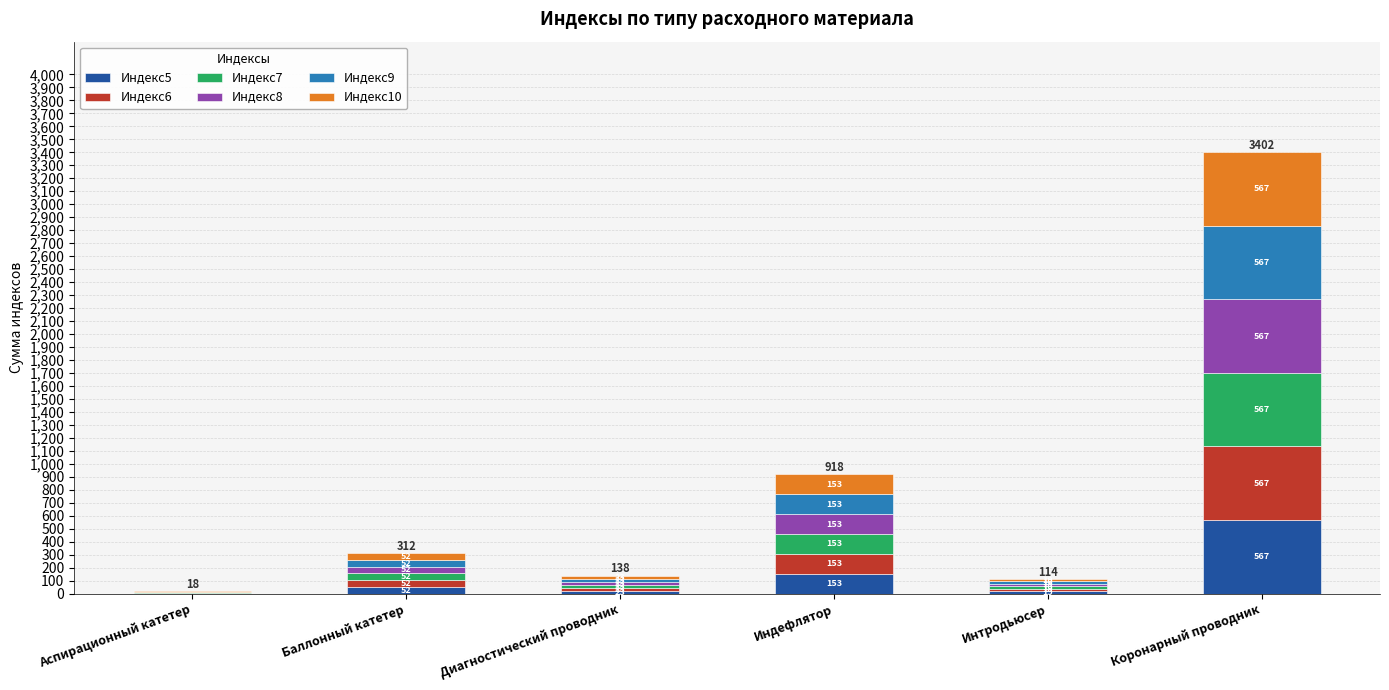

At which category is the sum across all series the highest?

Коронарный проводник